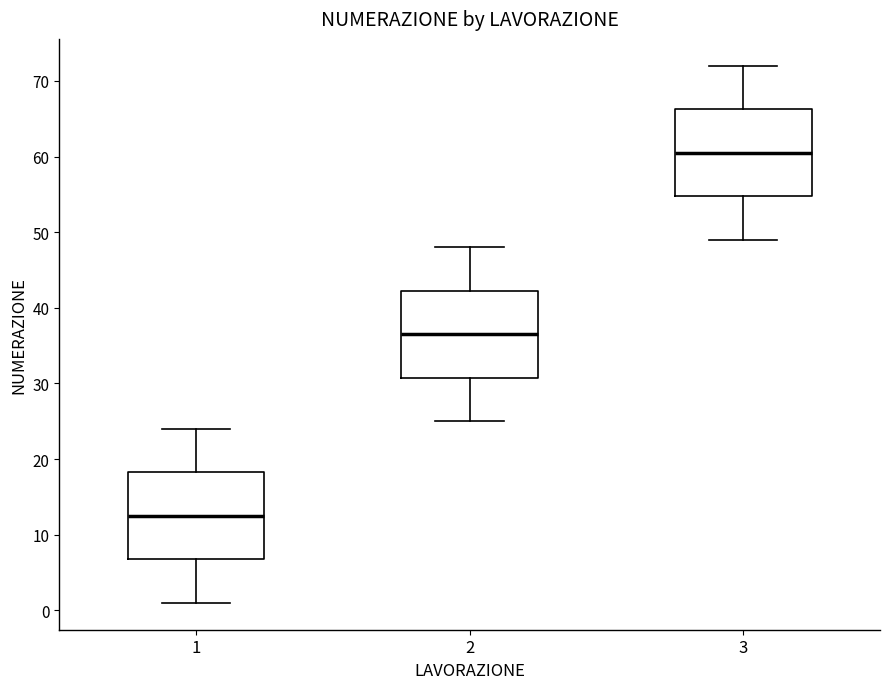

Reading left to right, read every box against the y-axis: the position of its median line, the range the box covers, and the ends of its whiskers. The values are not printed on the chart, so give them approximately, as read against the axis.

1: median 13, box 7 to 18, whiskers 1 to 24
2: median 37, box 31 to 42, whiskers 25 to 48
3: median 61, box 55 to 66, whiskers 49 to 72